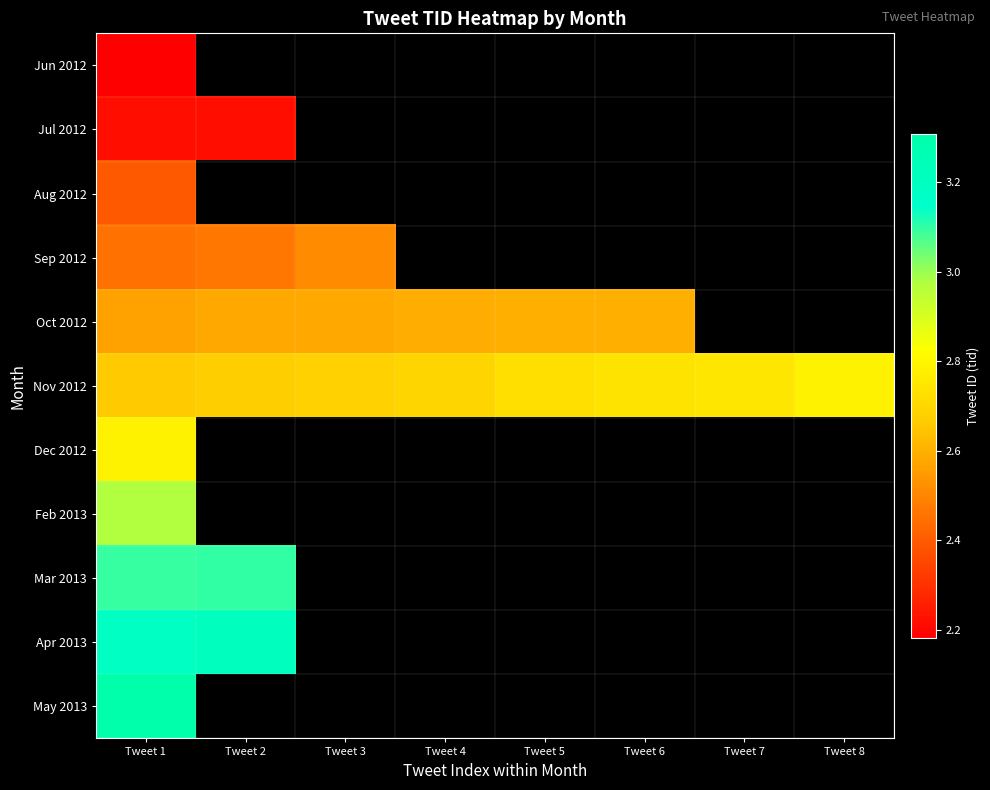

Which has a higher value, Tweet 2 or Tweet 1?

Tweet 1